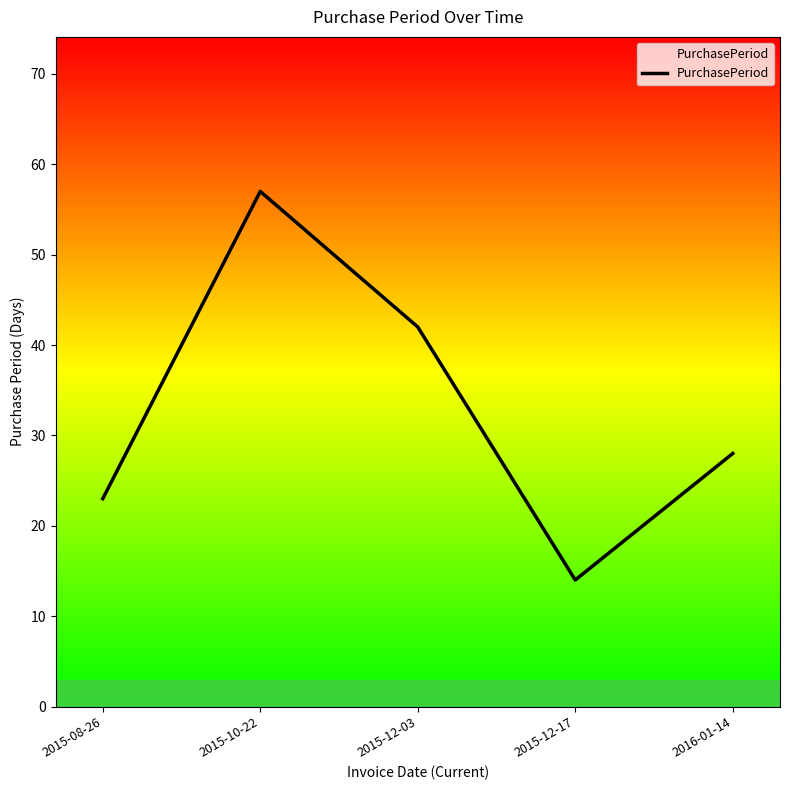

At which category does the data reach its first local peak?

2015-10-22